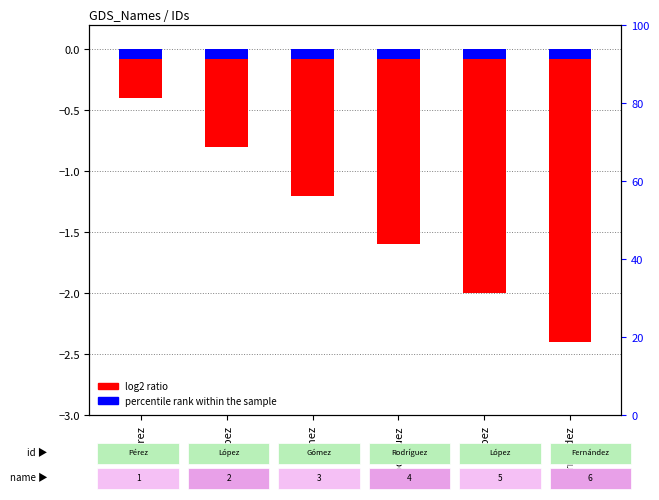

Where is log2 ratio nearest to the value -1?

López